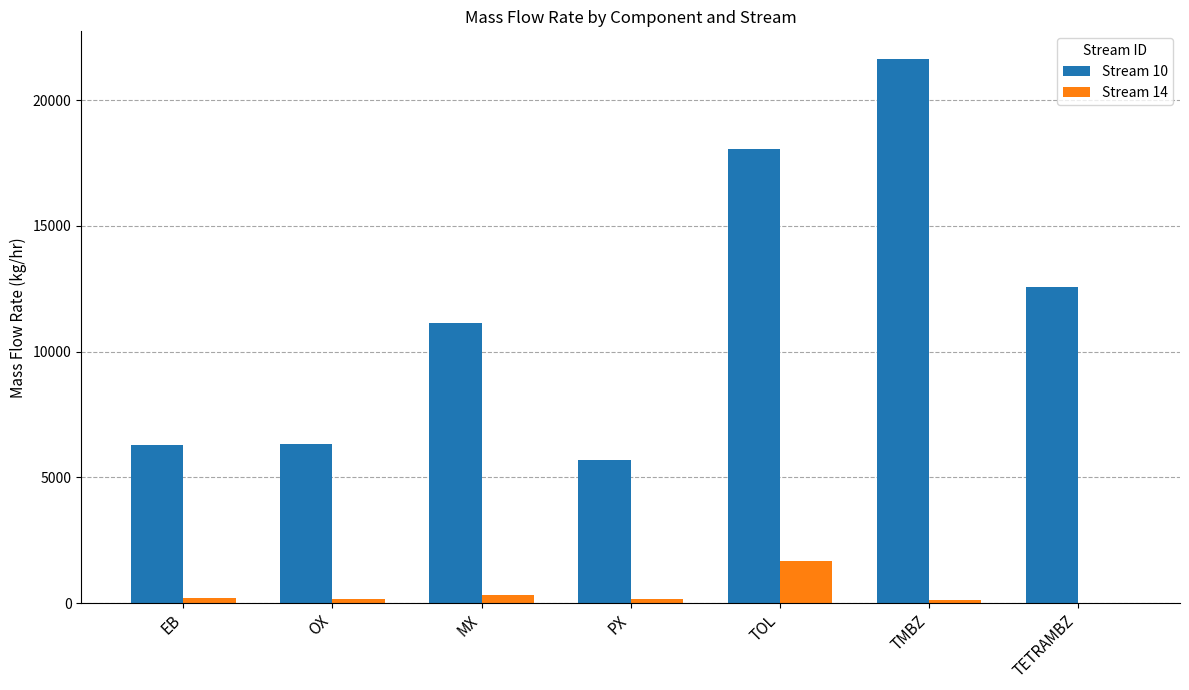

How many data points in Stream 14 are above 175?

4